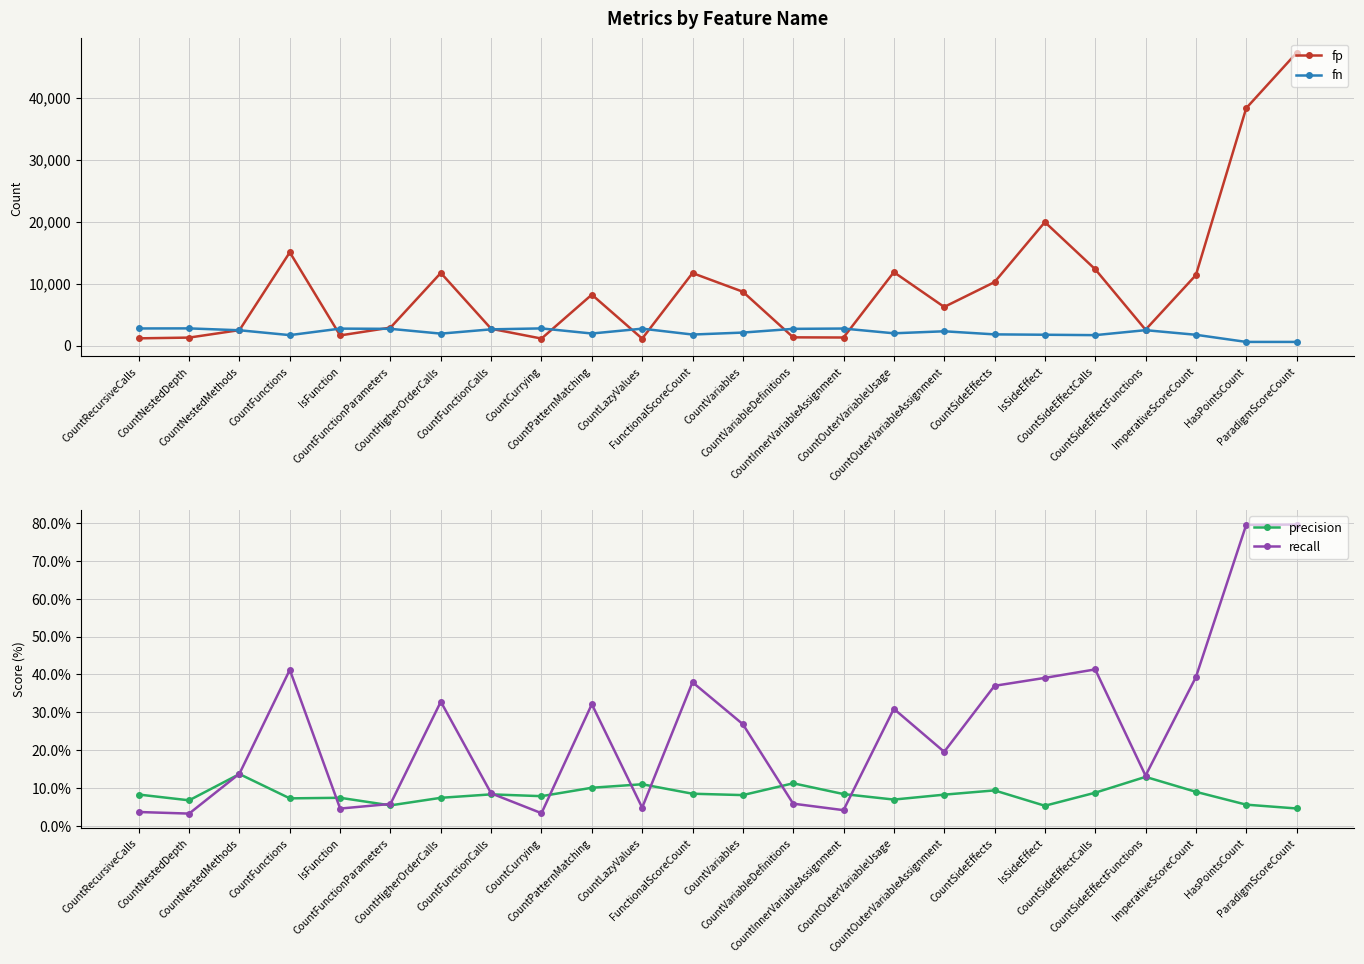

Where does the fn series first go above 2303?

CountRecursiveCalls